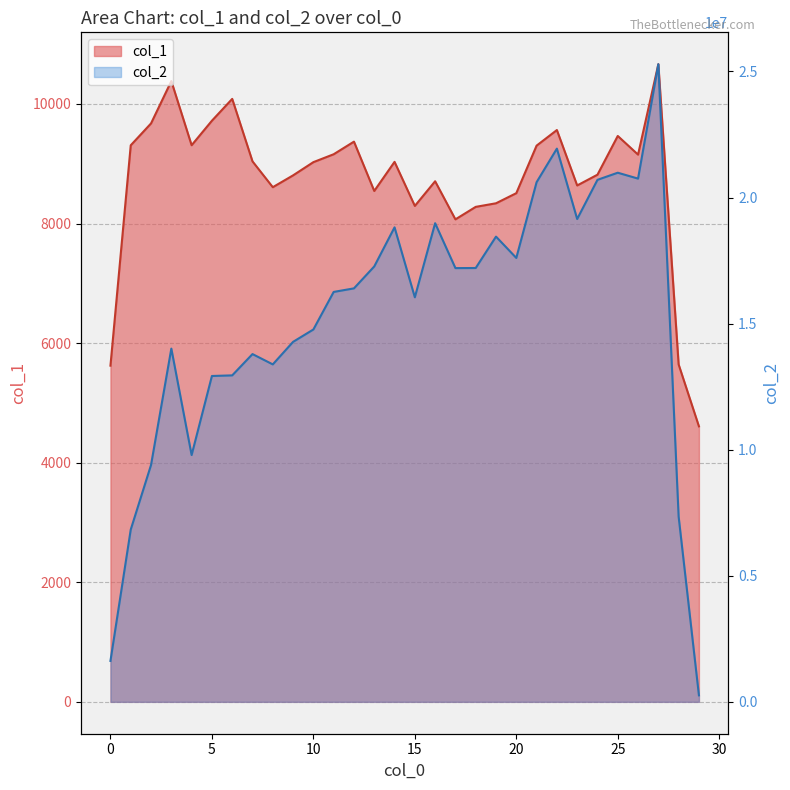

At 4, list the series in order from largest to smallest.

col_2, col_1